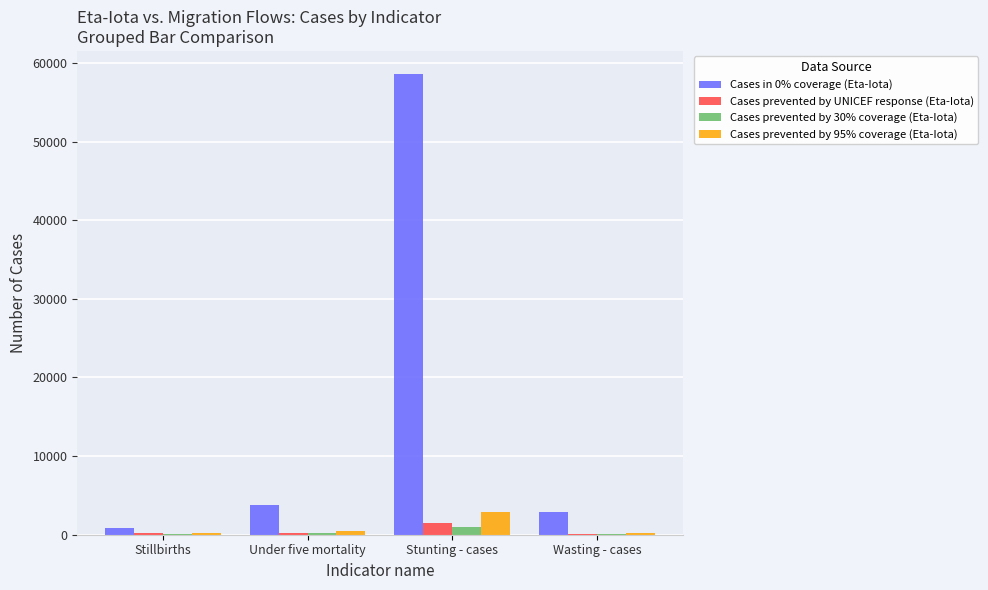

True or false: Cases prevented by 95% coverage (Eta-Iota) has a value of 2925.0 at Stunting - cases.

True